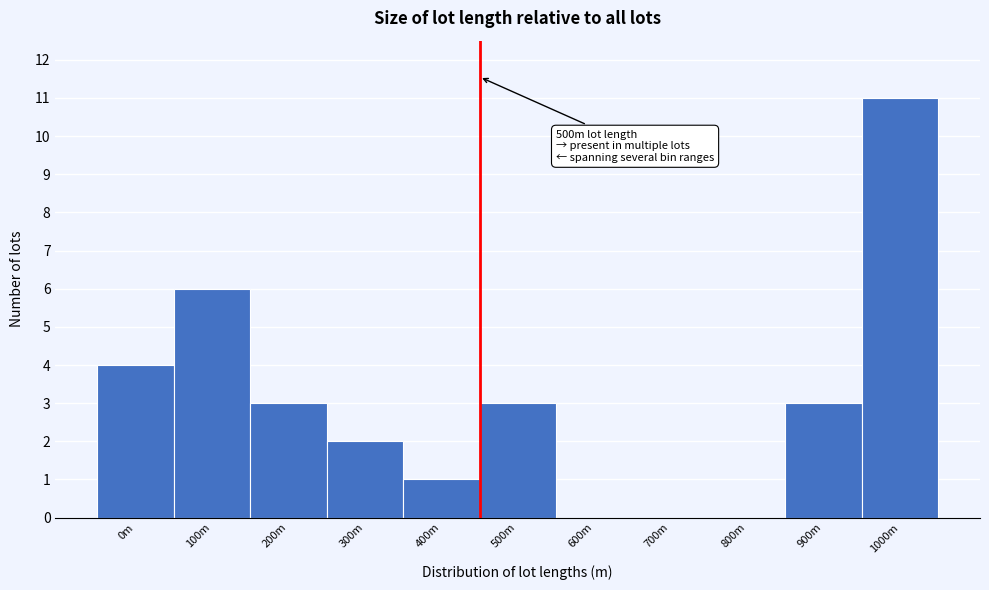

Reading left to right, what are all the values shown in this chart?

0m=4	100m=6	200m=3	300m=2	400m=1	500m=3	600m=0	700m=0	800m=0	900m=3	1000m=11